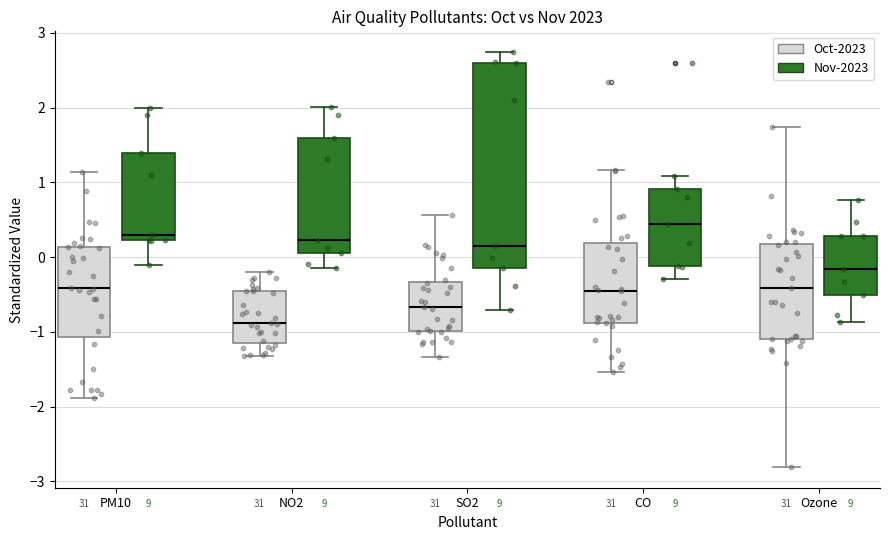

Where is the lower edge of the box for CO (Oct-2023) on the y-axis? The values are not printed on the chart, so give them approximately, as read against the axis.

-0.9